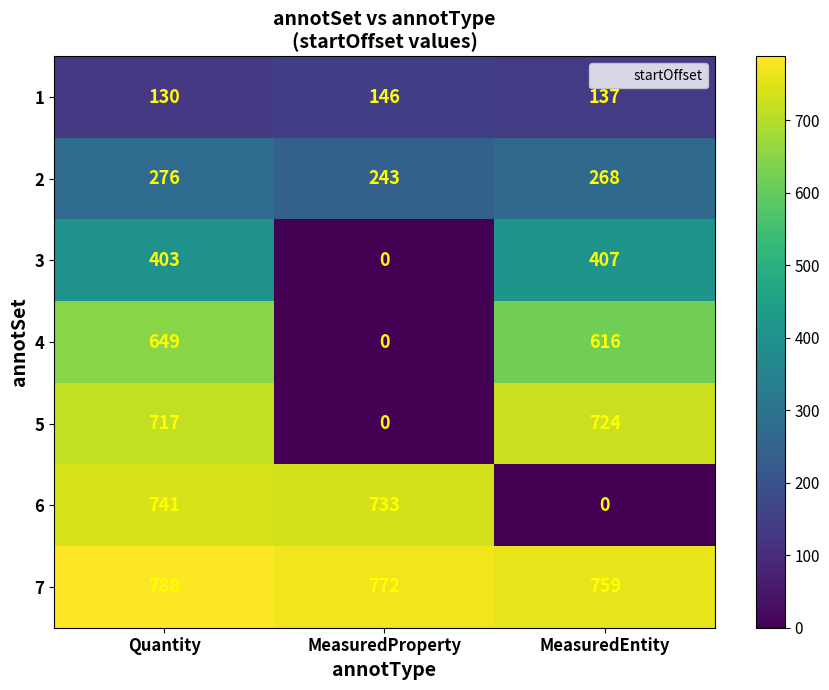

Which series has the largest range (max minus min)?

6